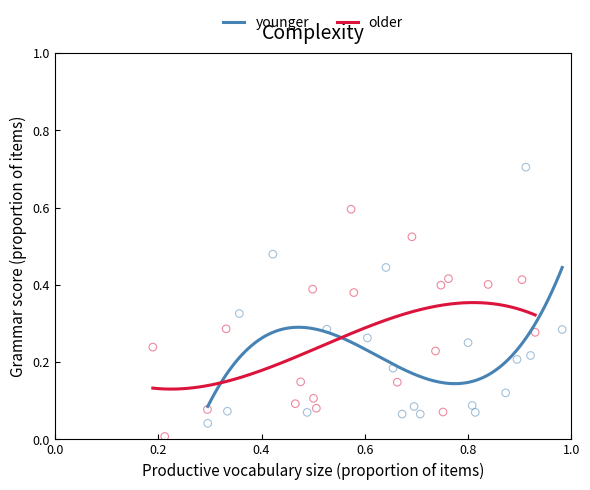

What are all the series names shown in the legend?

younger, older